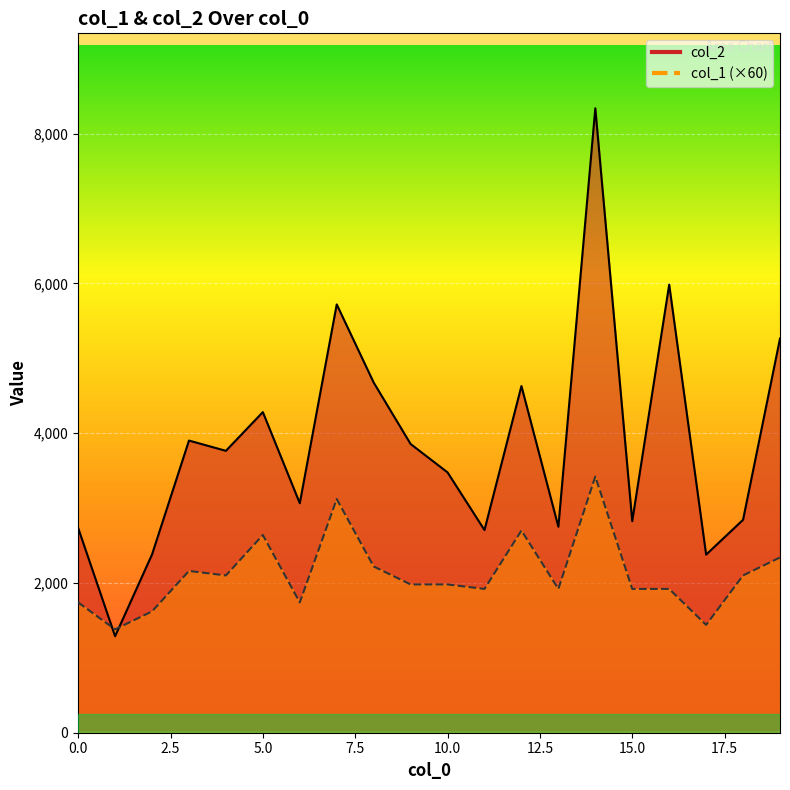

Which series has the largest range (max minus min)?

col_2